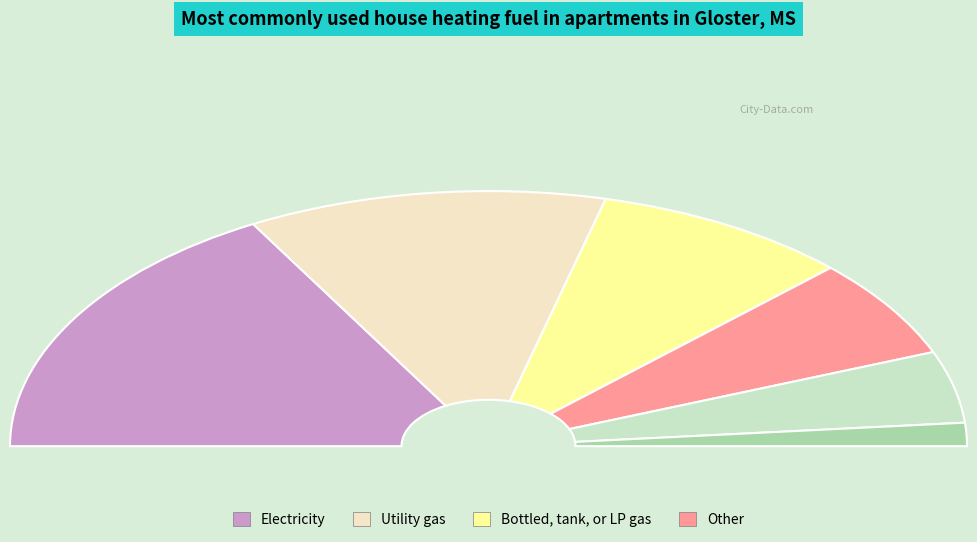

Does chunk_0_count_1 account for over 50% of the chart?

No